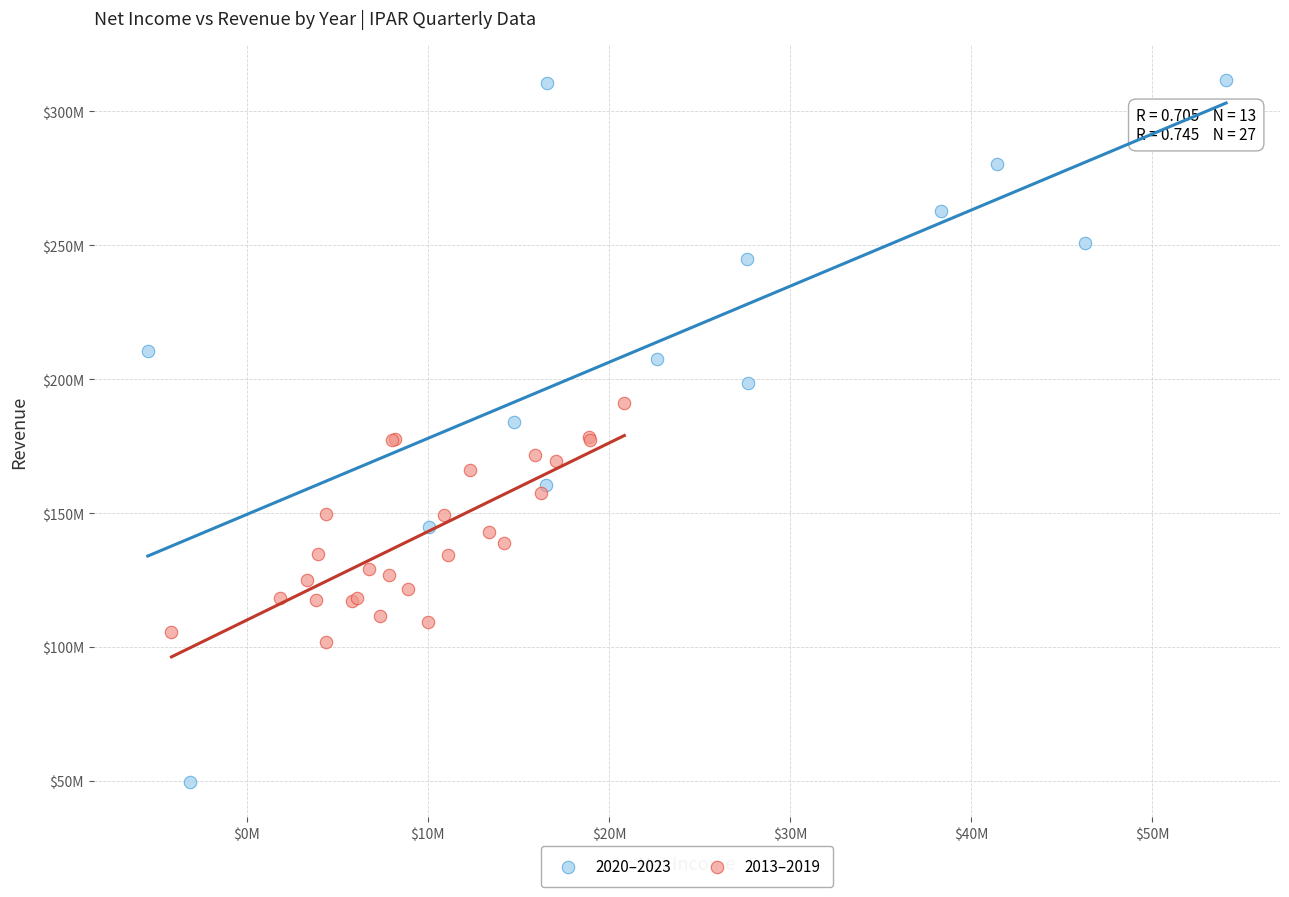

What are all the series names shown in the legend?

2020–2023, 2013–2019